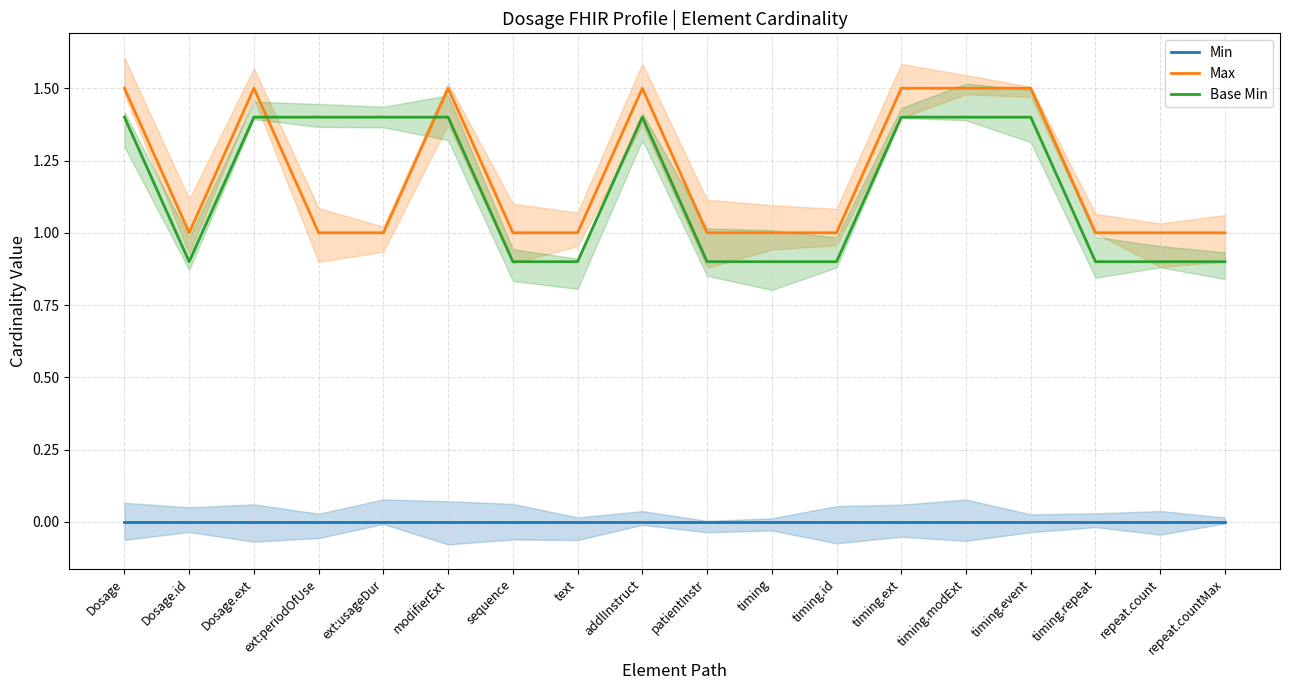

Rank the series by their maximum value, from highest to lowest.

Max, Base Min, Min